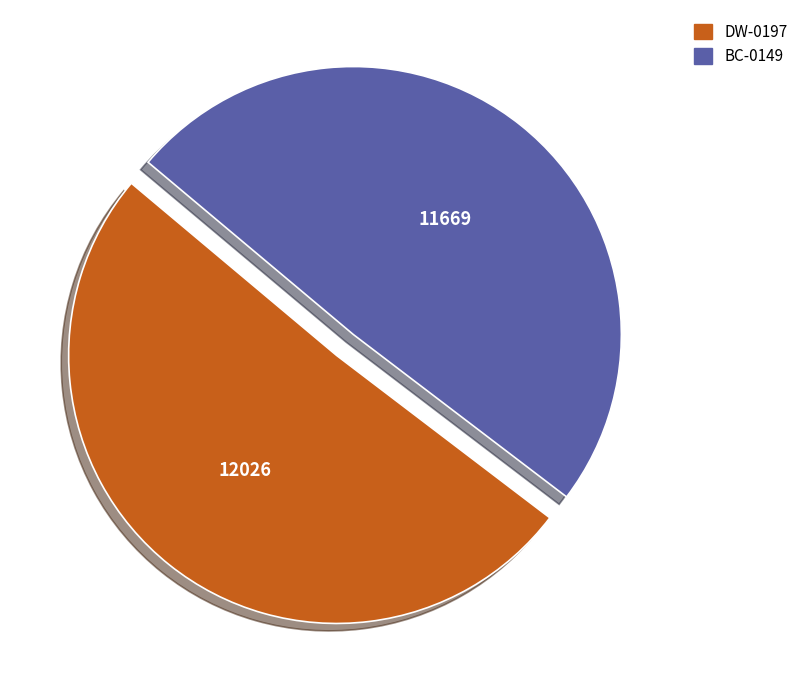

What is the smallest slice in the pie chart?

BC-0149